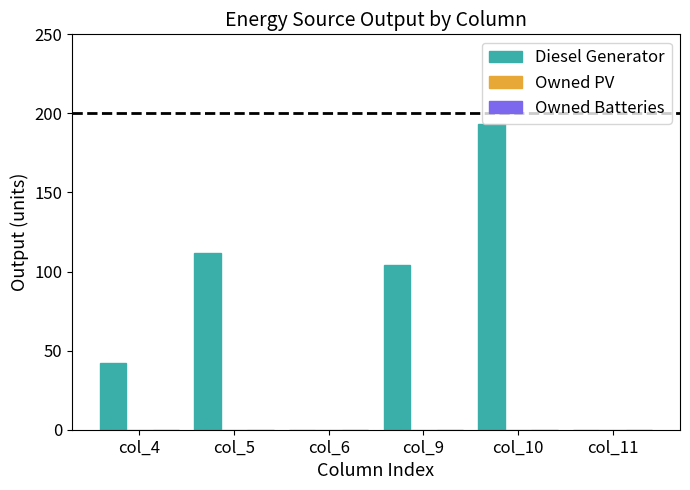

What is the maximum value shown in the chart?

193